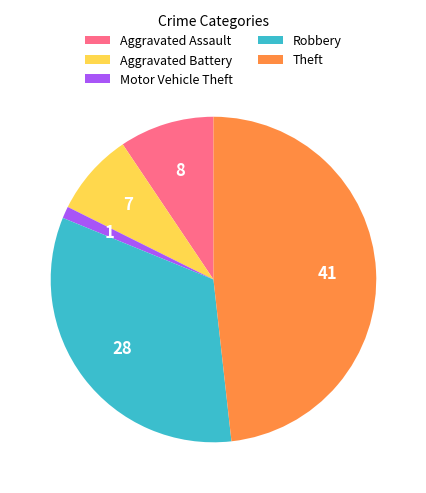

Is there a majority slice in this chart?

No